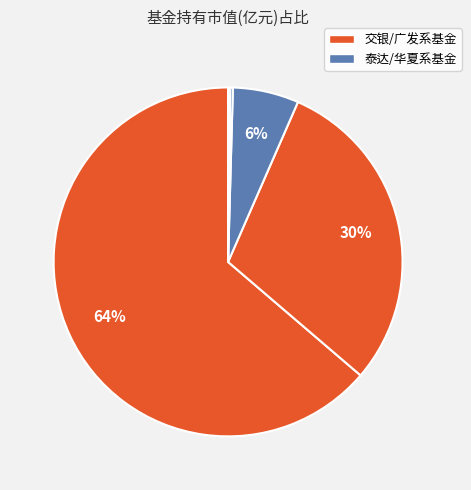

How many slices are in this pie chart?

5